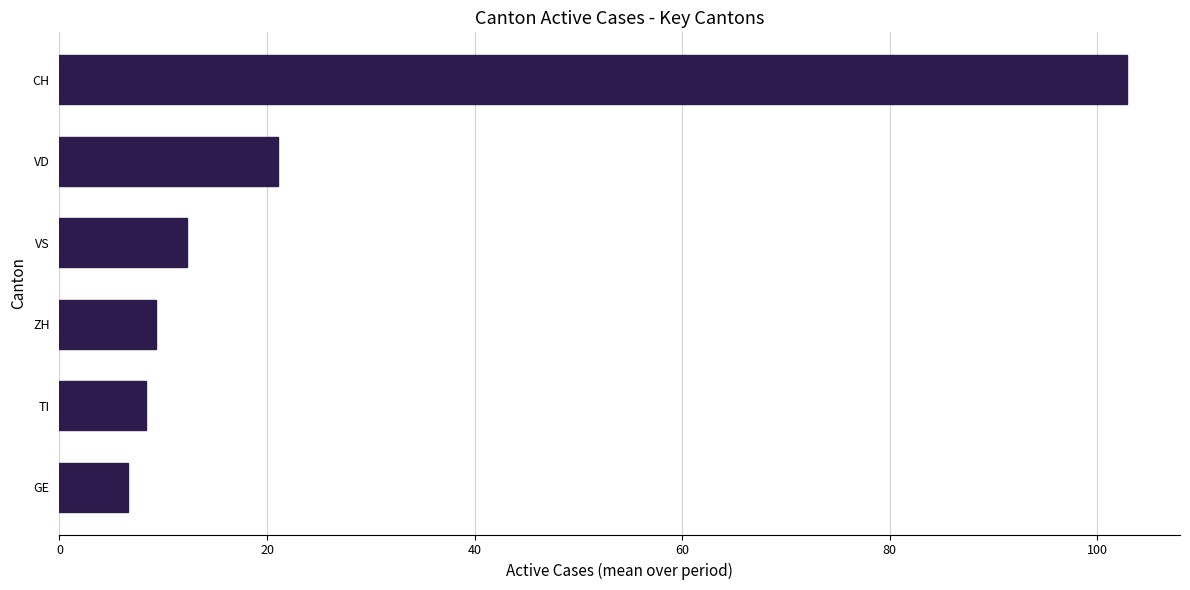

What is the minimum value shown in the chart?

6.6